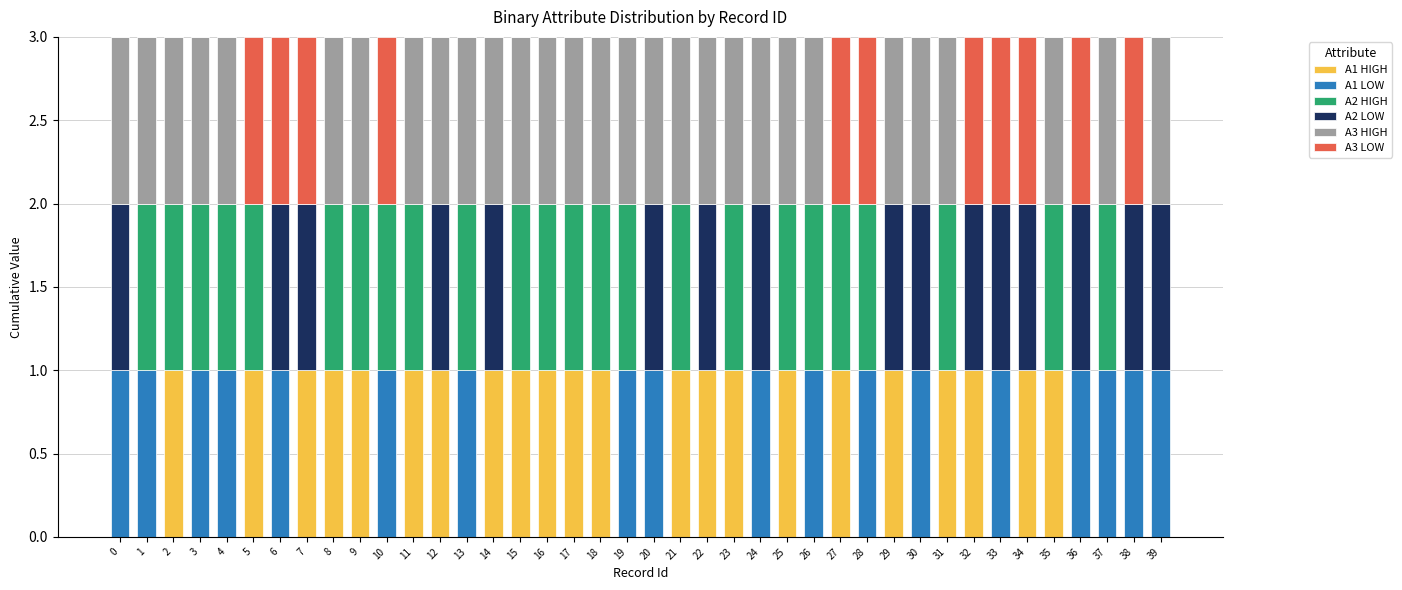

Is it true that A1 HIGH equals 2 at 15?

False